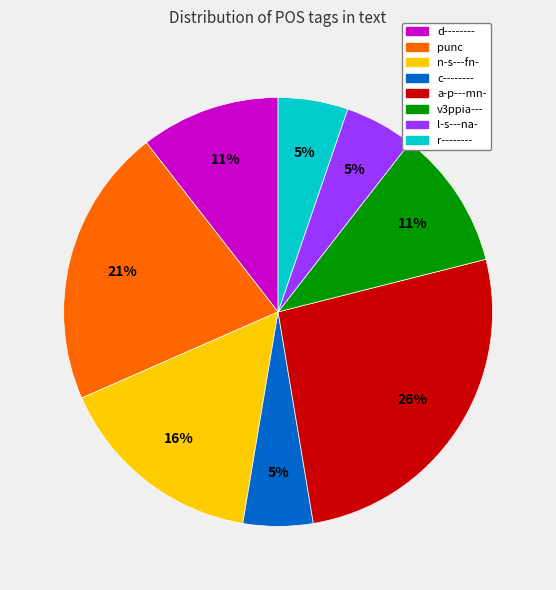

Between n-s---fn- and l-s---na-, which is larger?

n-s---fn-